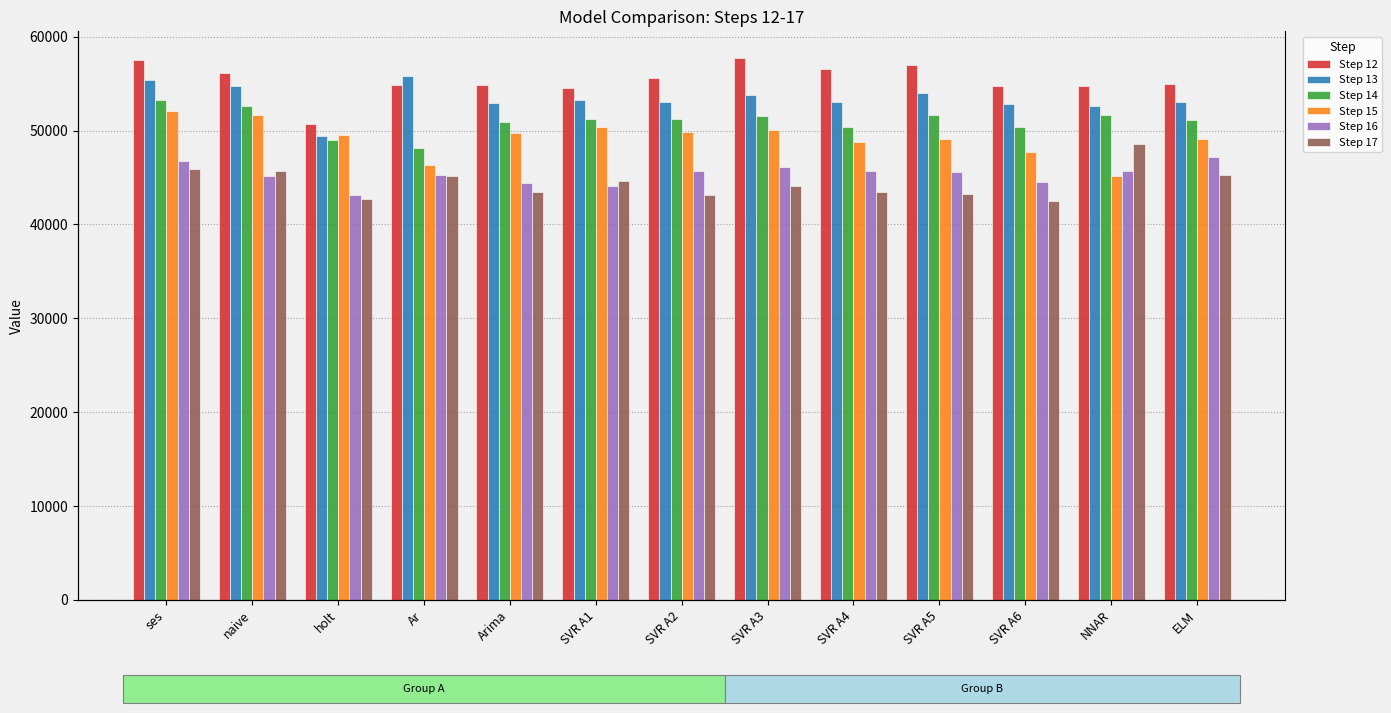

Rank the series by their maximum value, from lowest to highest.

Step 16, Step 17, Step 15, Step 14, Step 13, Step 12